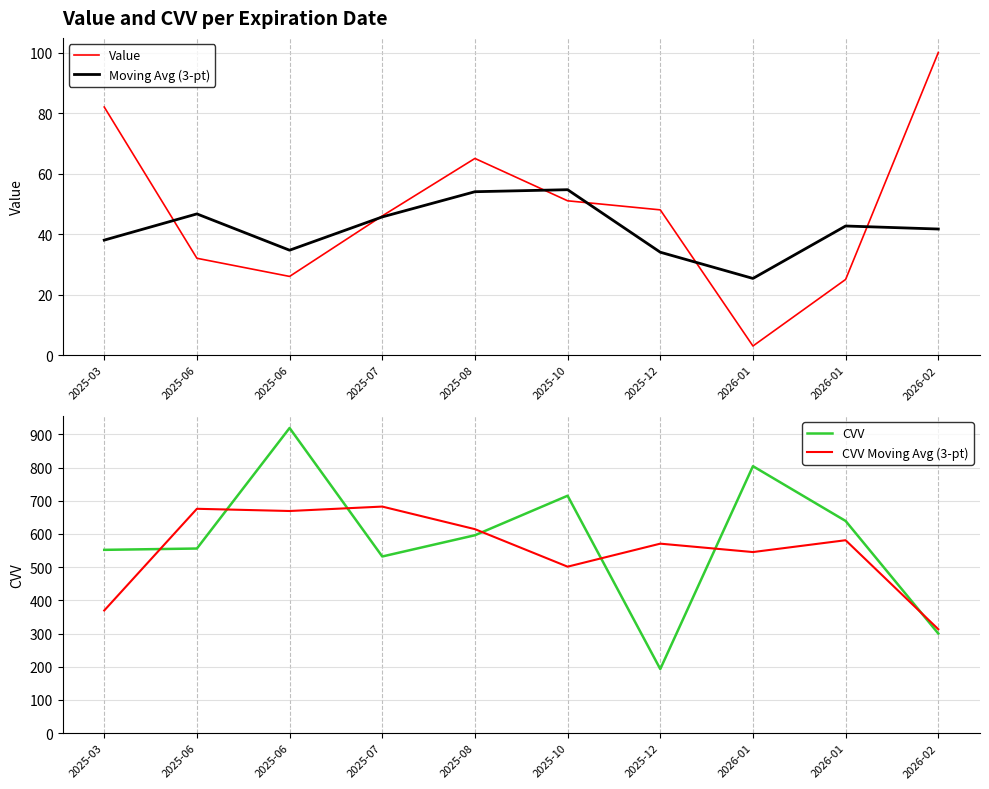

Which category has the highest value in the CVV series?

2025-06